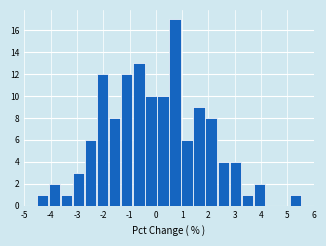

Reading left to right, list every bar in this chart as the range it spans on the x-axis followed by its height. Neither the bar edges nor the heights are printed on the chart, so give them approximately, as read against the axes.

-5.0 to -4.5: 0
-4.5 to -4.1: 1
-4.1 to -3.6: 2
-3.6 to -3.2: 1
-3.2 to -2.7: 3
-2.7 to -2.2: 6
-2.2 to -1.8: 12
-1.8 to -1.3: 8
-1.3 to -0.9: 12
-0.9 to -0.4: 13
-0.4 to 0.0: 10
0.0 to 0.5: 10
0.5 to 1.0: 17
1.0 to 1.4: 6
1.4 to 1.9: 9
1.9 to 2.3: 8
2.3 to 2.8: 4
2.8 to 3.3: 4
3.3 to 3.7: 1
3.7 to 4.2: 2
4.2 to 4.6: 0
4.6 to 5.1: 0
5.1 to 5.5: 1
5.5 to 6.0: 0